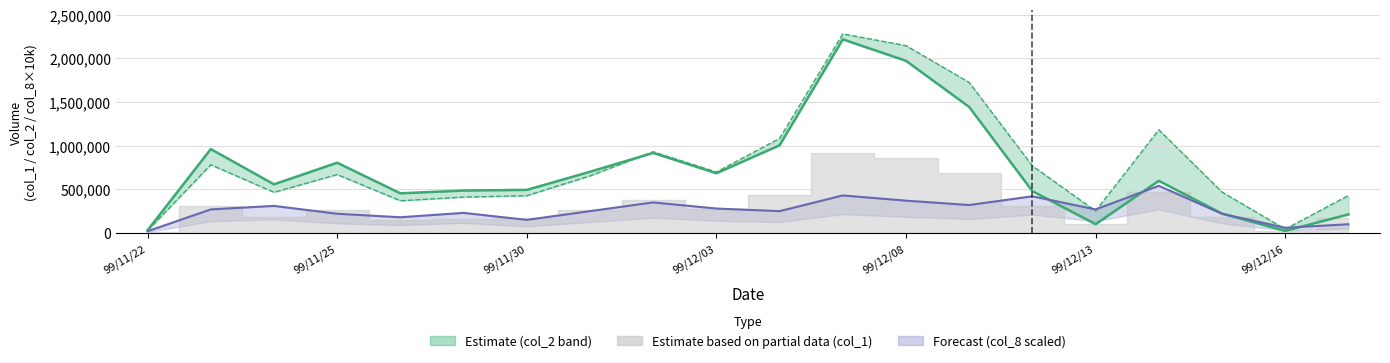

Reading left to right, transcribe all the data shown in this chart.

col_2 upper: 31080	960900	557150	804320	454080	485870	493570	700930	916890	683960	1004190	2217260	1971420	1443070	479030	100660	597630	221810	24080	212600
col_1 lower: 28000	781000	466000	669000	369000	411000	427000	654000	930000	698000	1083000	2280000	2145000	1724000	768000	252000	1182000	469000	44000	429000
col_8 upper (scaled): 20000	270000	310000	220000	180000	230000	150000	250000	350000	280000	250000	430000	370000	320000	420000	270000	540000	220000	60000	100000